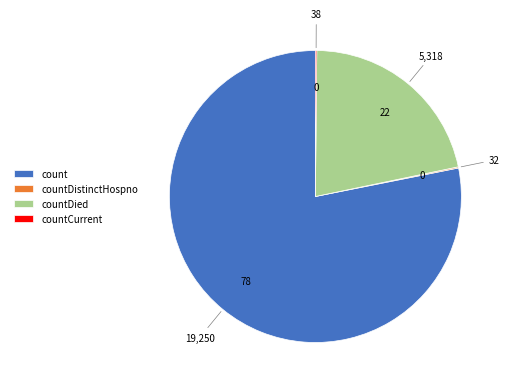

Is it true that count is 69% of the pie?

False